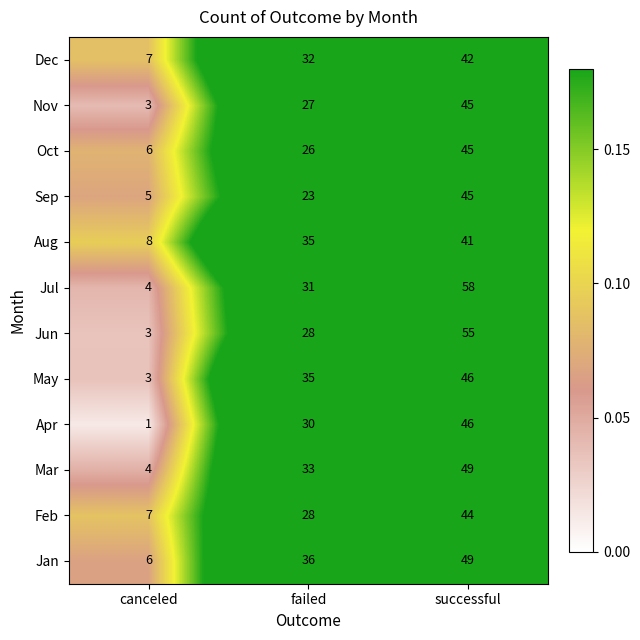

Where is May nearest to the value 24?

failed